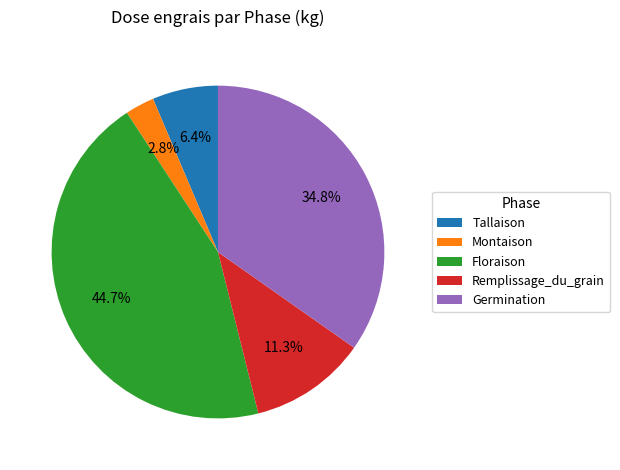

To the nearest percent, what is the combined percentage of Tallaison and Germination?

41%